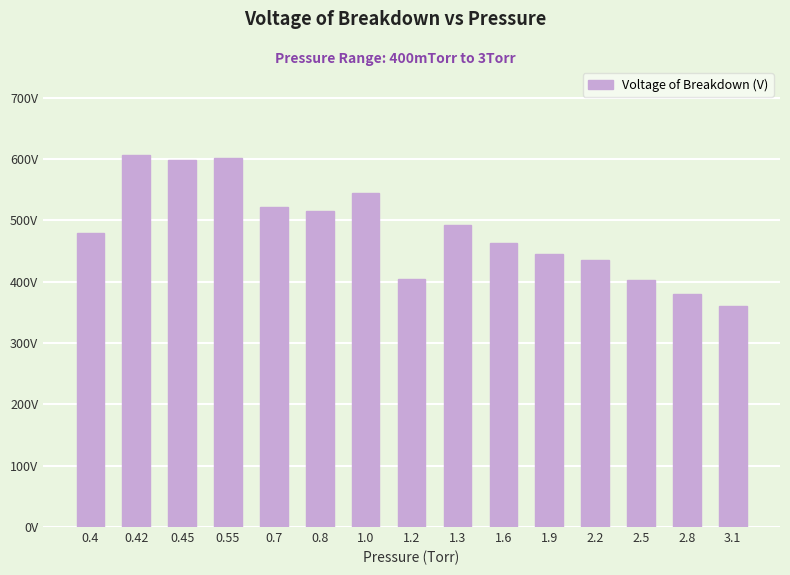

What is the difference between the maximum and second lowest values?

227